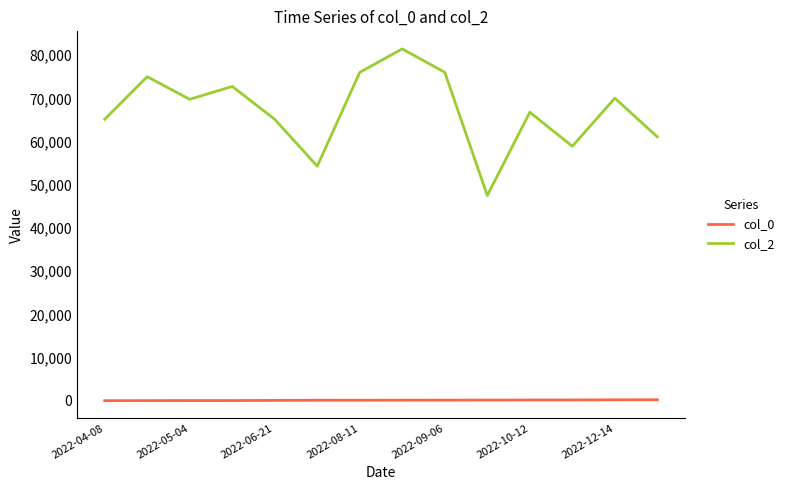

Rank the series by their maximum value, from lowest to highest.

col_0, col_2